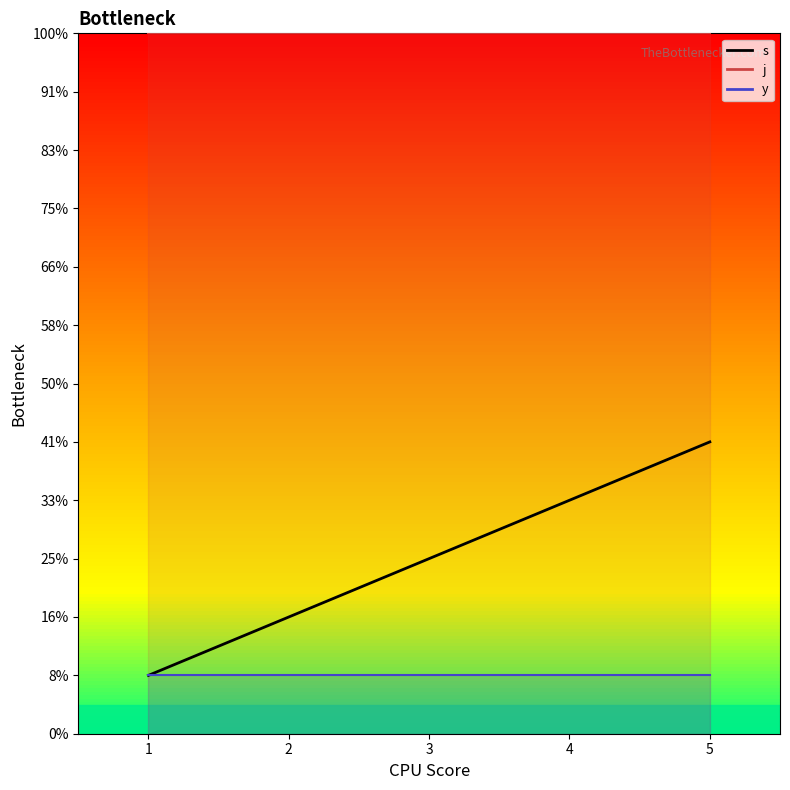

Which series has the largest range (max minus min)?

s